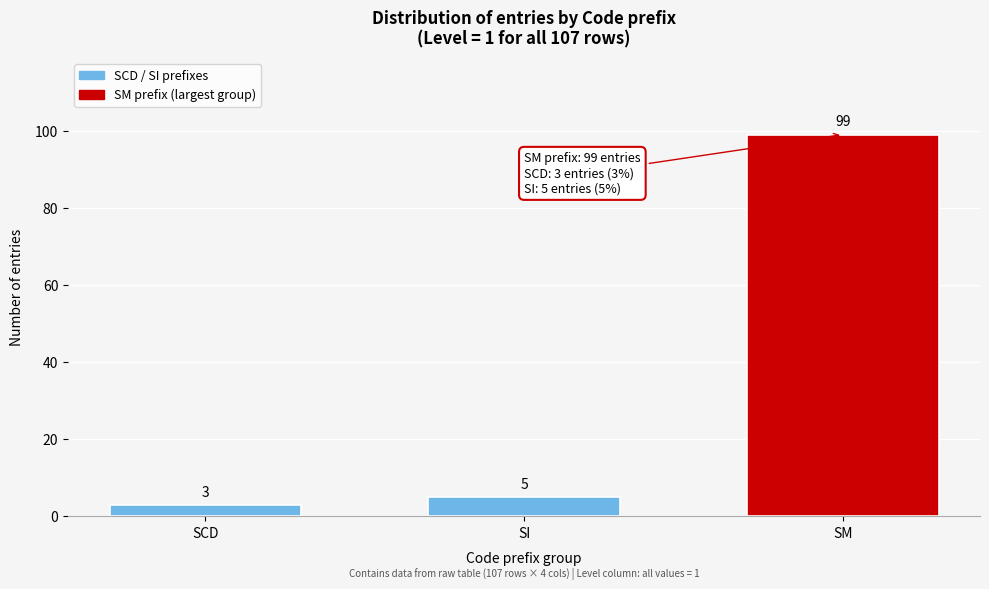

Reading left to right, extract all data points from this chart.

SCD=3	SI=5	SM=99